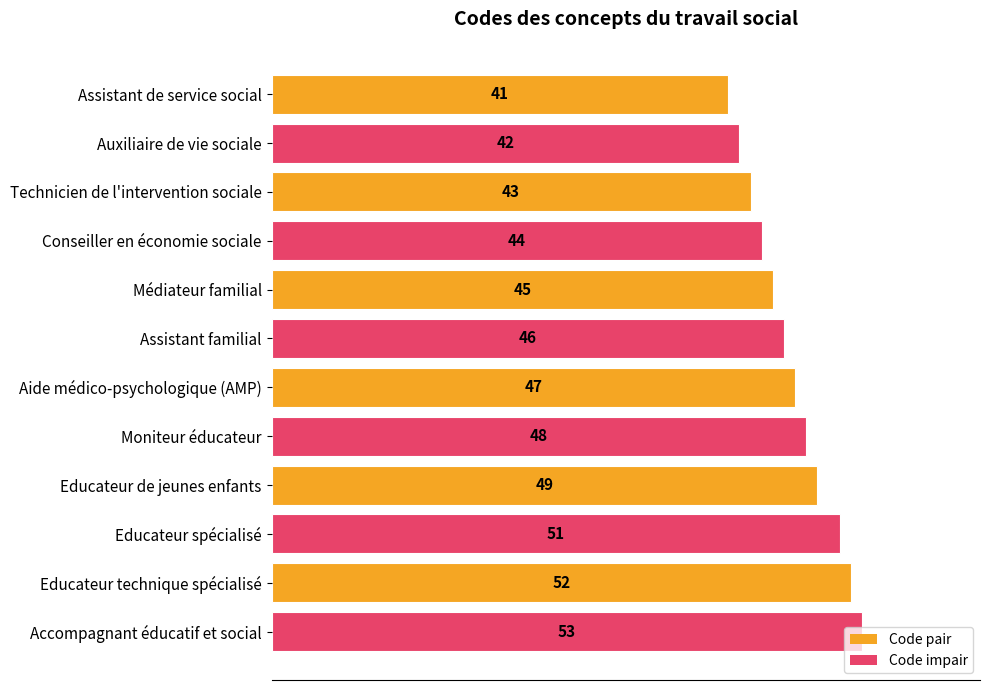

At which label is the value closest to 47?

Aide médico-psychologique (AMP)